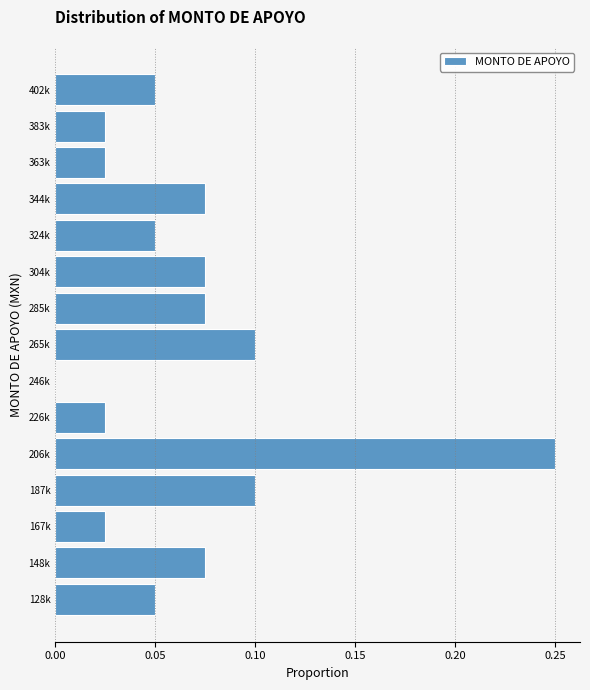

What is the sum of all values?

1.0